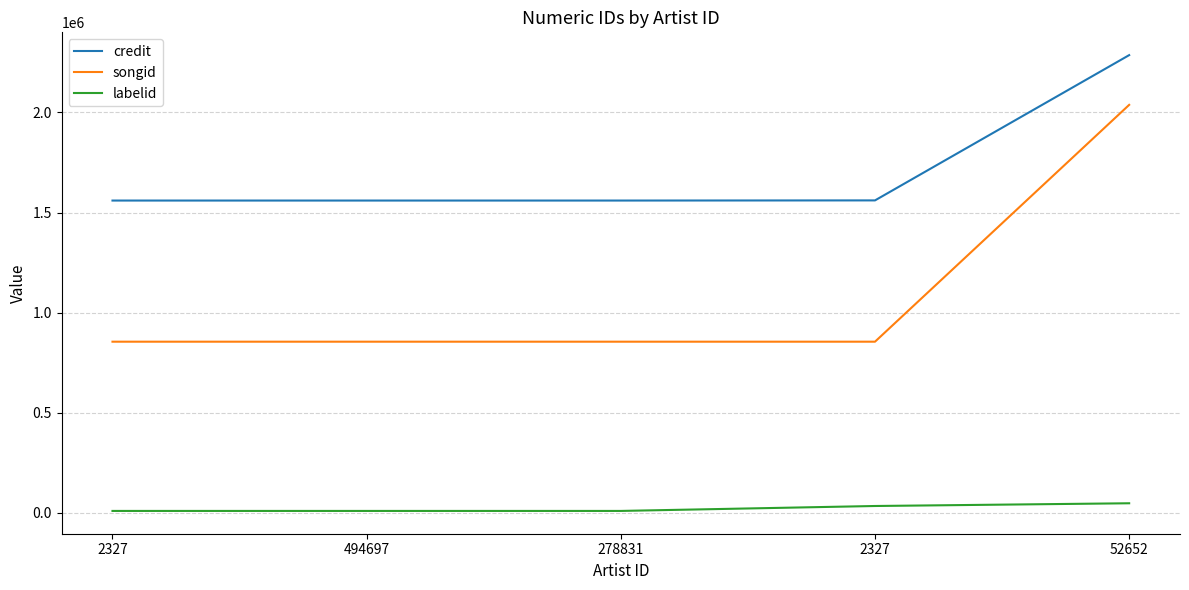

Is this an area chart (filled region under the line)?

No